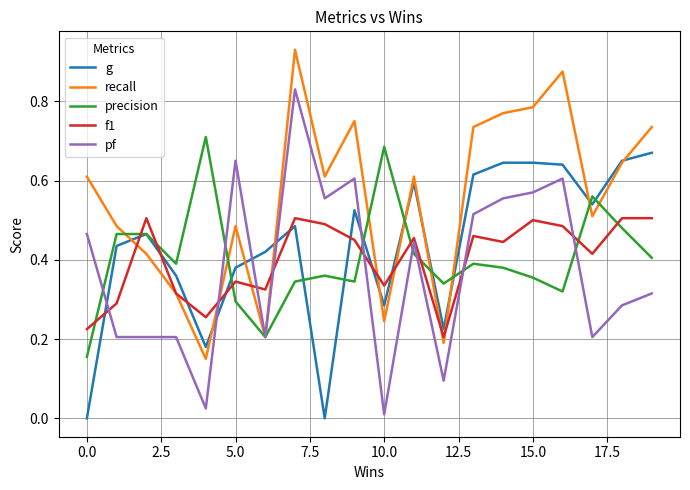

Which series has the largest range (max minus min)?

pf